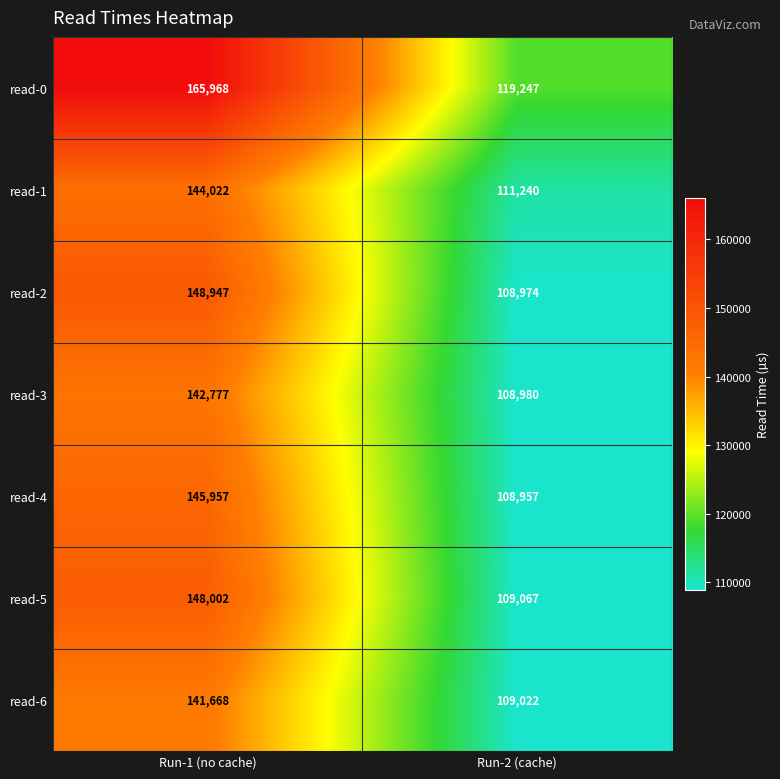

The read-6 series shows 152740 at Run-2 (cache). True or false?

False